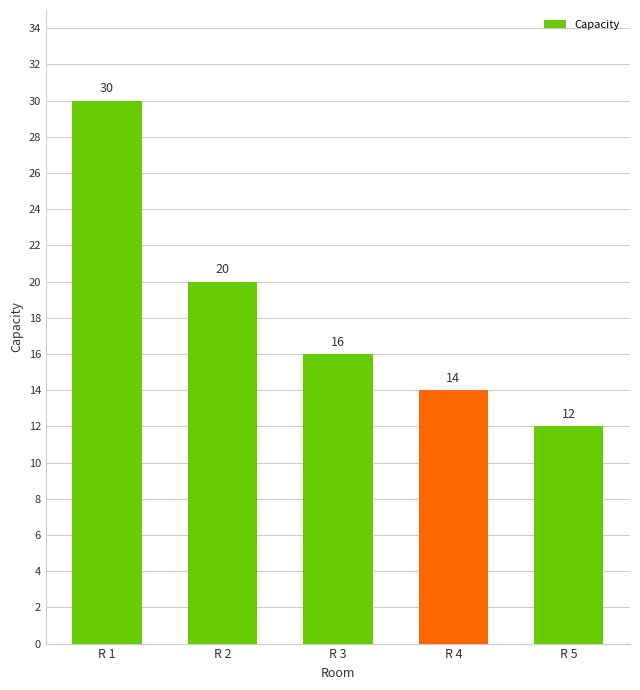

Rank the categories by value from lowest to highest.

R 5, R 4, R 3, R 2, R 1